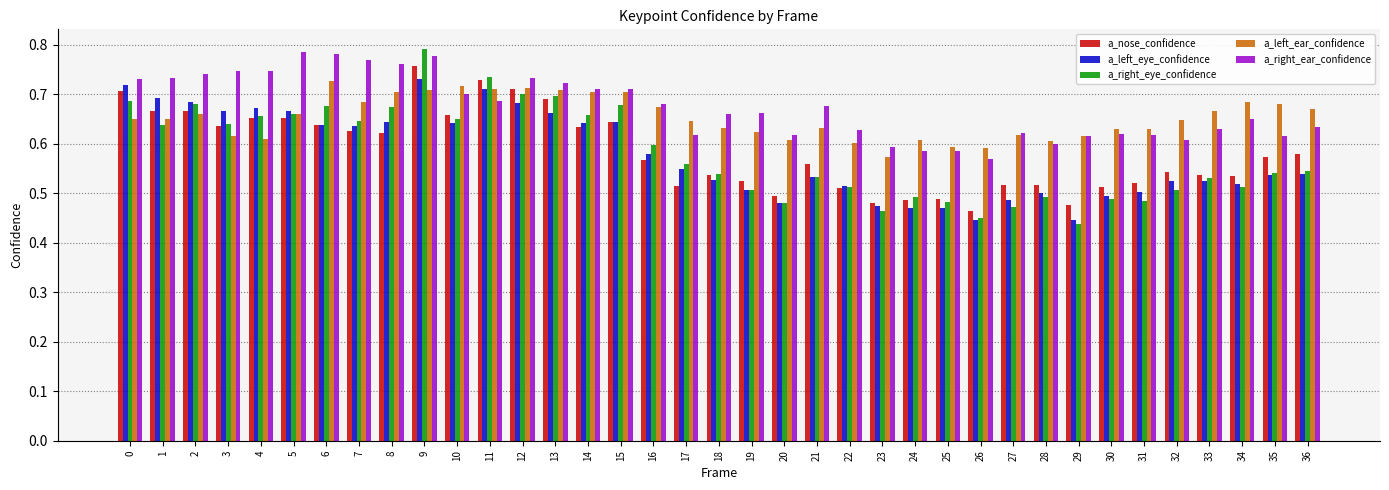

True or false: a_right_eye_confidence has a value of 0.5 at 25.

True